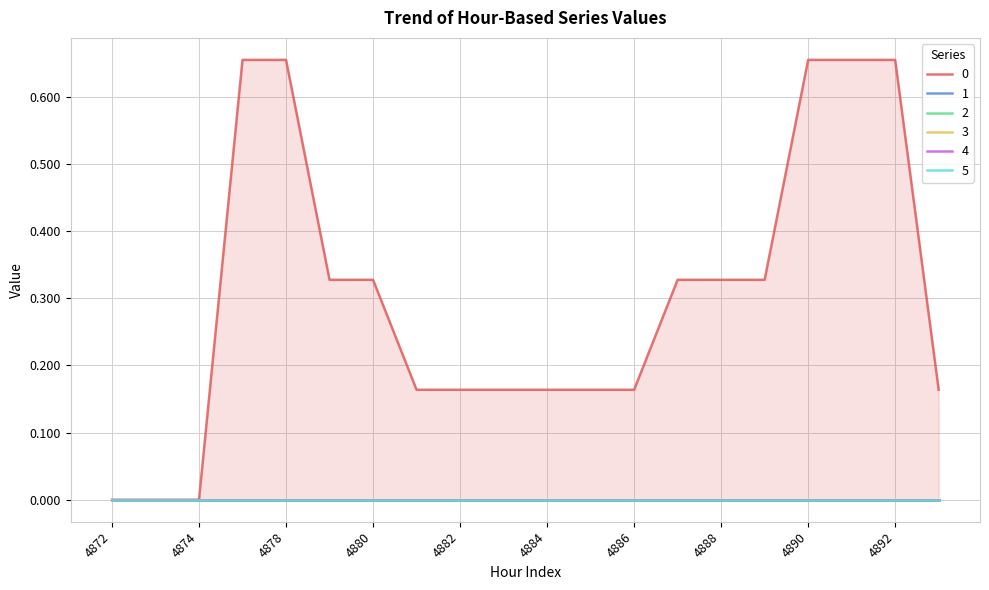

Count the number of data series in this chart.

6